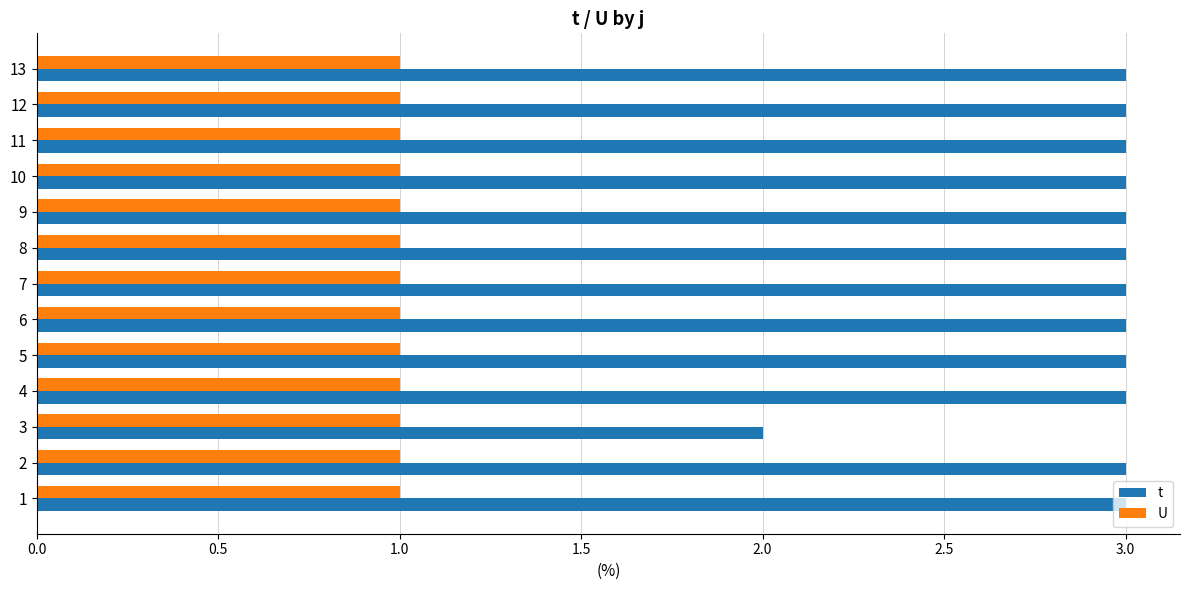

What is the maximum value for U?

1